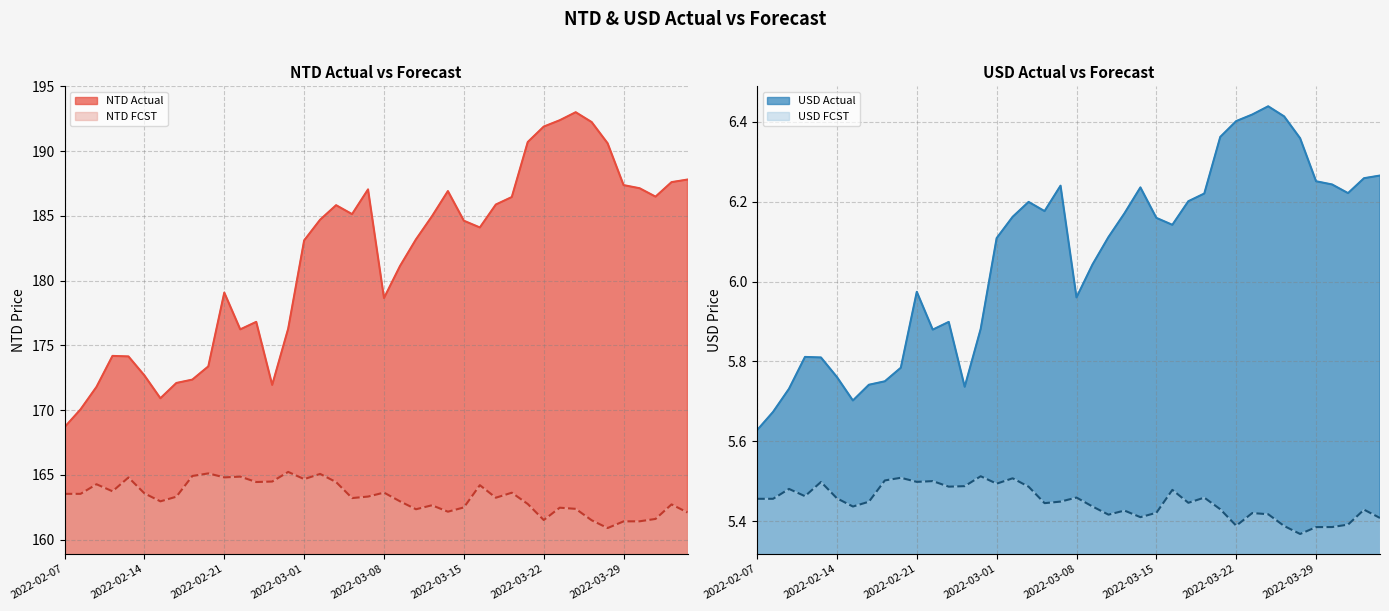

What value does the USD Actual series have at 2022-02-08?

5.7